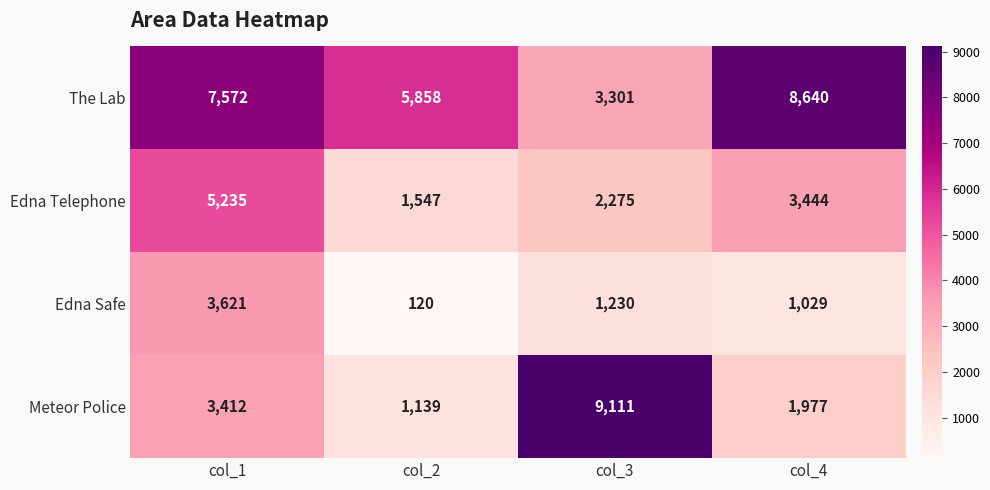

The Edna Safe series shows 6273 at col_1. True or false?

False